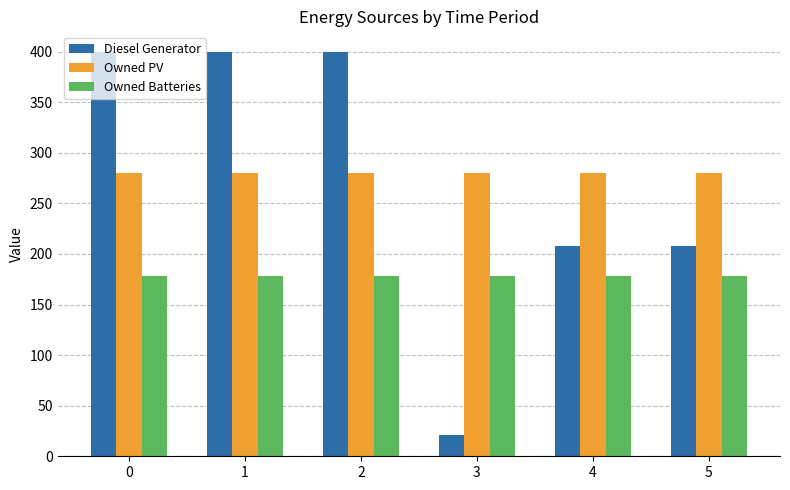

The value of Diesel Generator at 2 is 400. True or false?

True